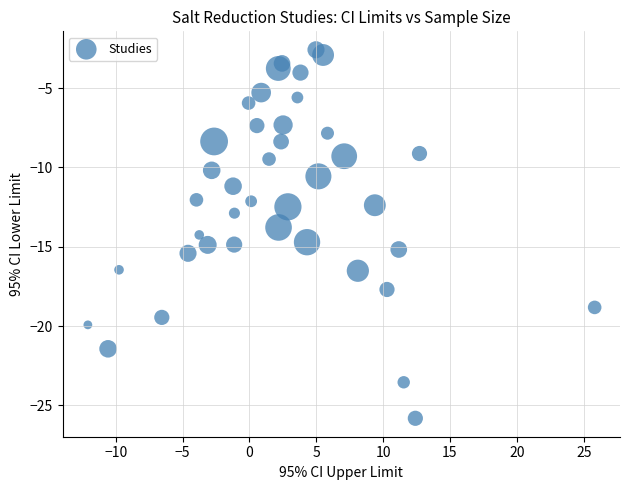

What is the range of X values (max minus min)?

37.9